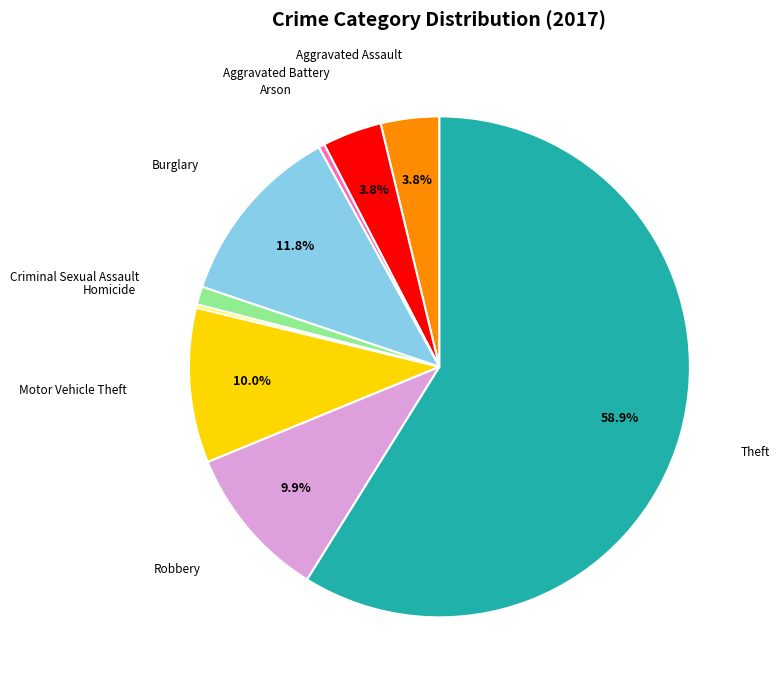

Which has a higher value, Criminal Sexual Assault or Theft?

Theft